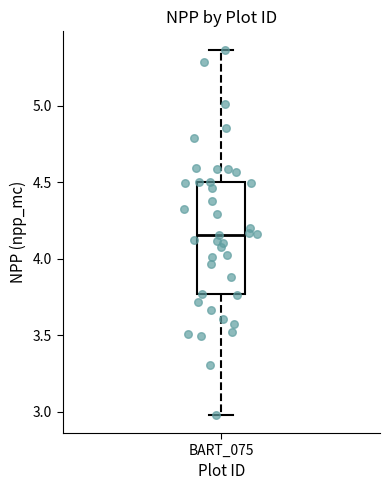

Where does the median line of the box for BART_075 sit on the y-axis? The values are not printed on the chart, so give them approximately, as read against the axis.

4.15